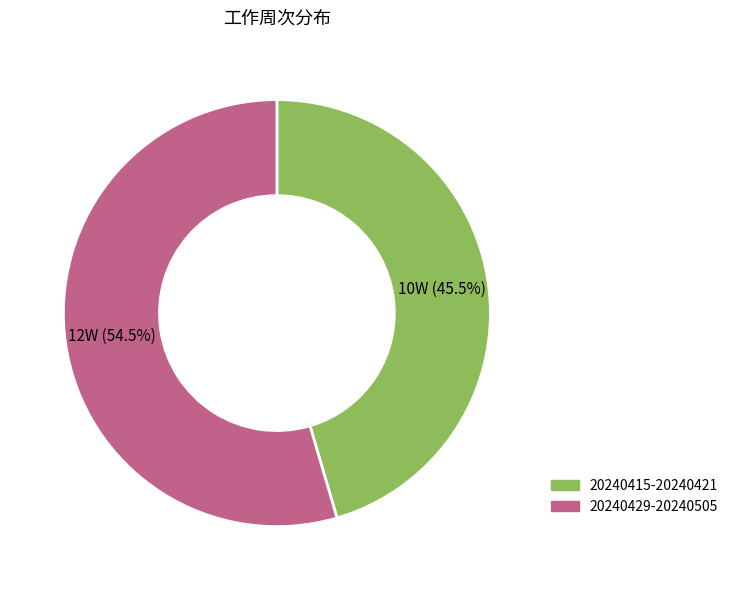

Is 20240415-20240421 the majority of the pie?

No